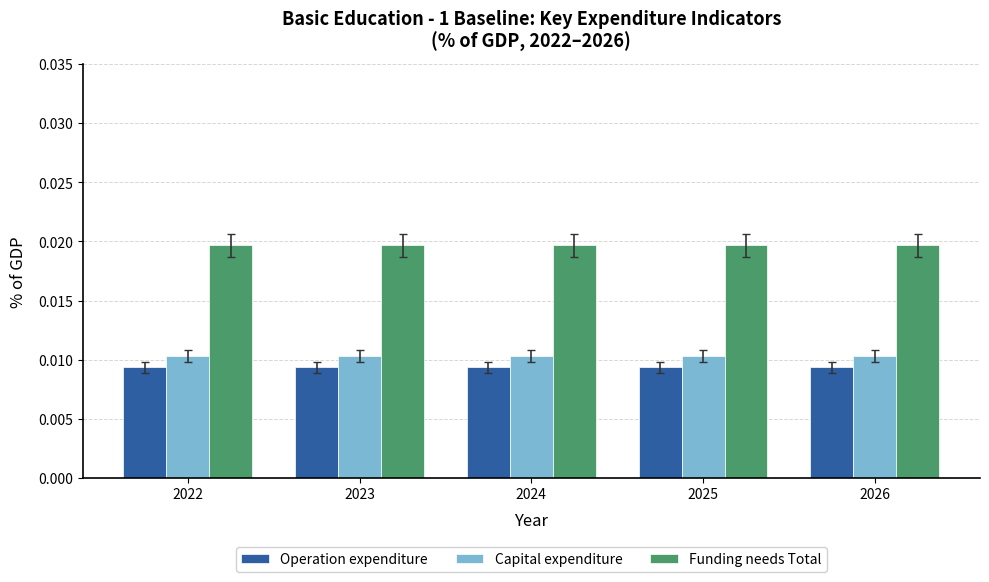

Is the value of Funding needs Total at 2024 greater than the value of Operation expenditure at 2023?

Yes